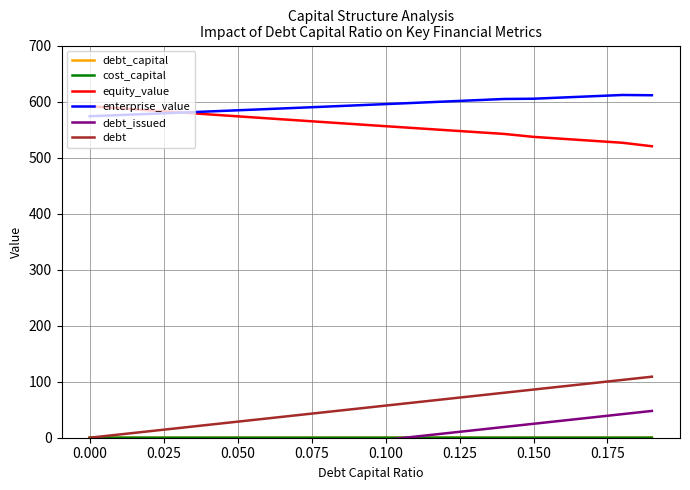

Which series has the widest spread of values?

debt_issued